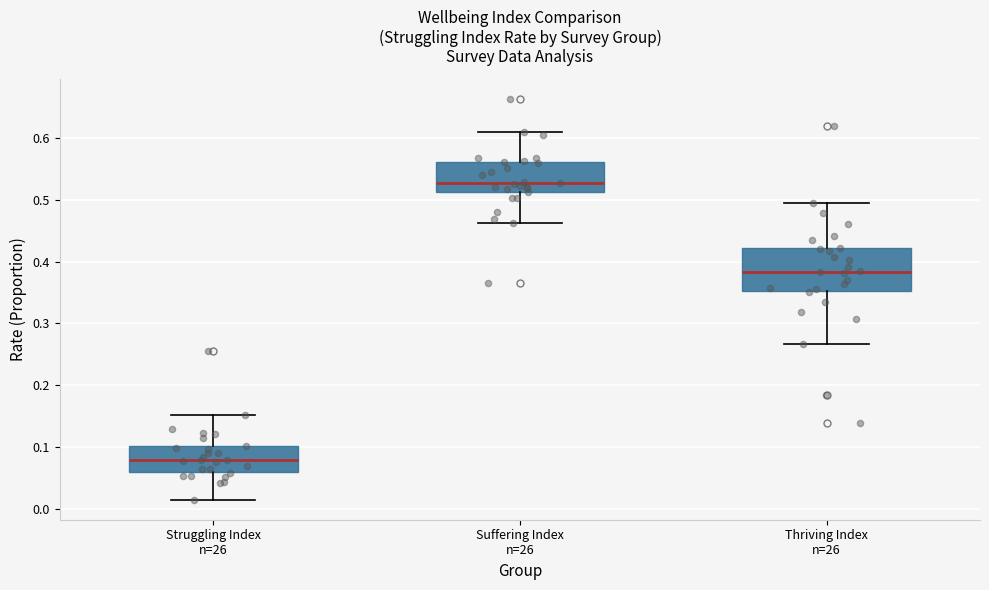

Reading left to right, transcribe this box plot: for each box, give where its median line is, the range the box spans, and where its two whiskers end, as read against the y-axis. The values are not printed on the chart, so give them approximately, as read against the axis.

Struggling Index n=26: median 0.08, box 0.06 to 0.10, whiskers 0.01 to 0.15
Suffering Index n=26: median 0.53, box 0.51 to 0.56, whiskers 0.46 to 0.61
Thriving Index n=26: median 0.38, box 0.35 to 0.42, whiskers 0.27 to 0.50